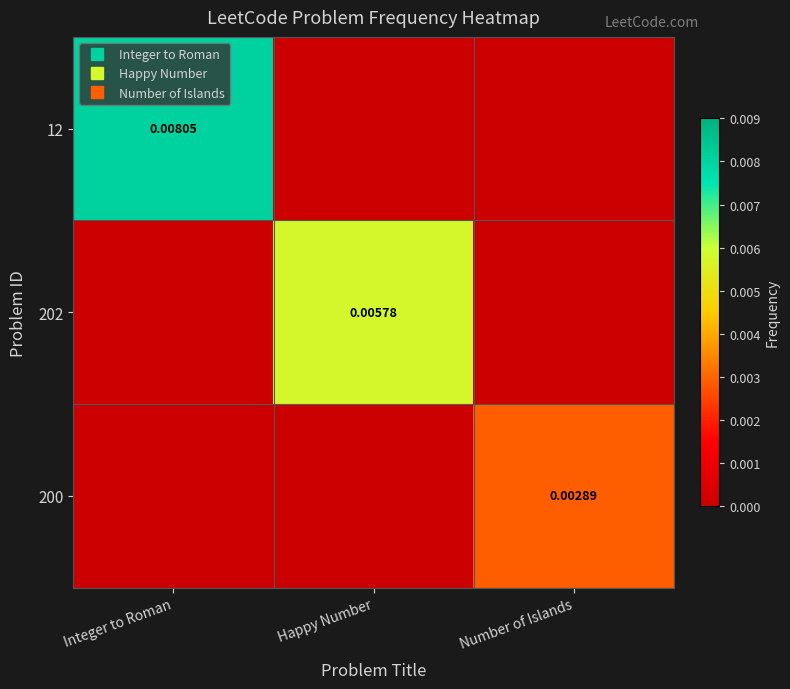

At Number of Islands, list the series in order from smallest to largest.

12, 202, 200